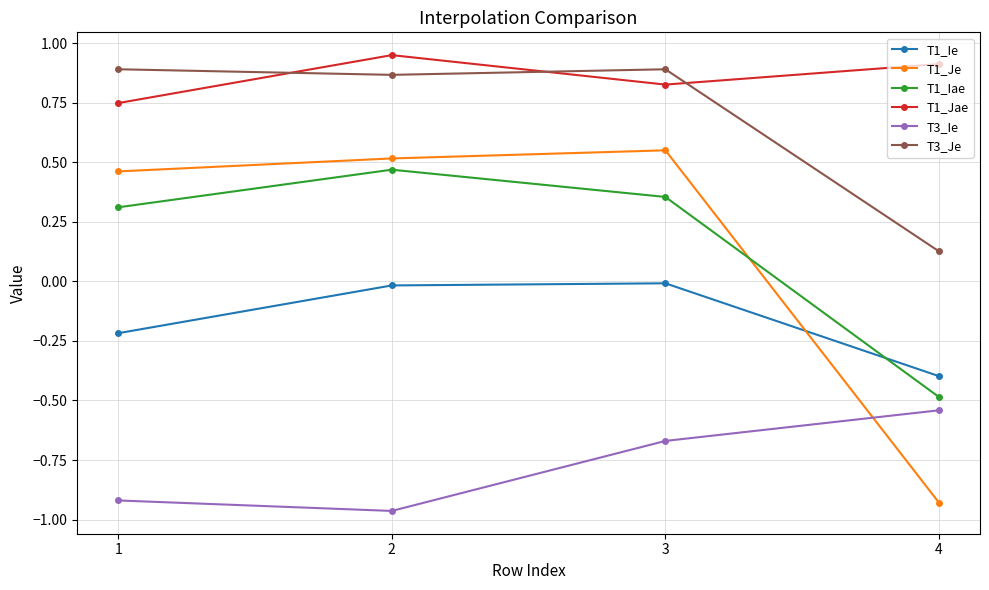

Is the value of T1_Iae at 1 greater than the value of T1_Je at 4?

Yes